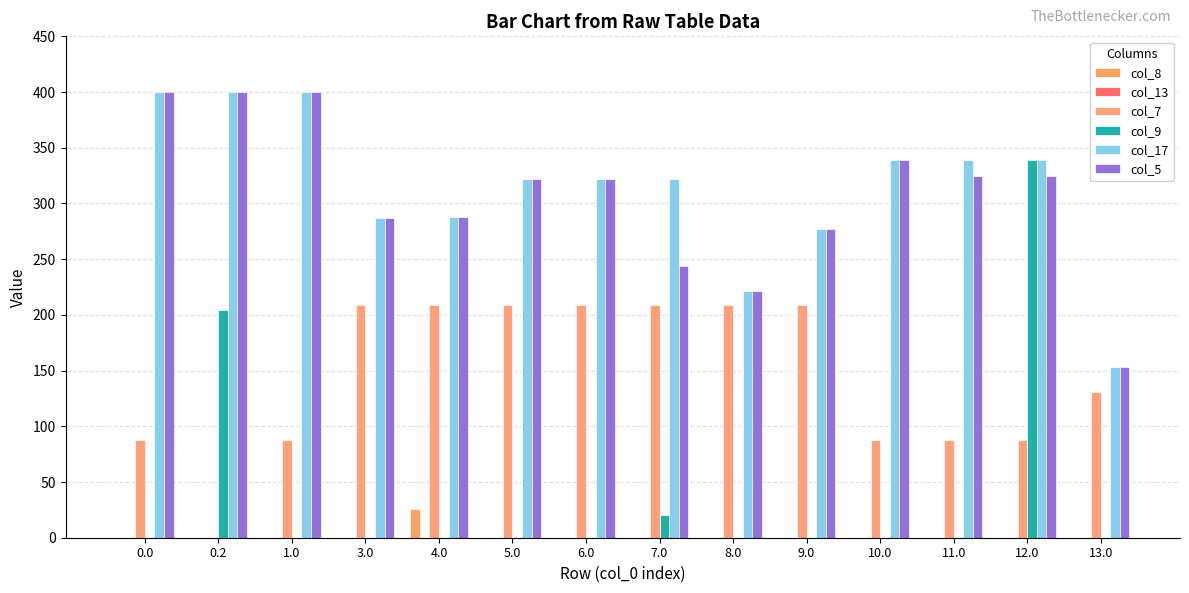

Reading left to right, list all the values displayed in this chart.

col_8: 0.0=0.0	0.2=0.0	1.0=0.0	3.0=0.0	4.0=25.6	5.0=0.0	6.0=0.0	7.0=0.0	8.0=0.0	9.0=0.0	10.0=0.0	11.0=0.0	12.0=0.0	13.0=0.0
col_13: 0.0=0.0	0.2=0.0	1.0=0.0	3.0=0.0	4.0=0.0	5.0=0.0	6.0=0.0	7.0=0.0	8.0=0.0	9.0=0.0	10.0=0.0	11.0=0.0	12.0=0.0	13.0=0.0
col_7: 0.0=87.8	0.2=0.0	1.0=87.8	3.0=208.4	4.0=208.4	5.0=208.4	6.0=208.4	7.0=208.4	8.0=208.4	9.0=208.4	10.0=87.8	11.0=87.8	12.0=87.8	13.0=131.0
col_9: 0.0=0.0	0.2=204.3	1.0=0.0	3.0=0.0	4.0=0.0	5.0=0.0	6.0=0.0	7.0=20.5	8.0=0.0	9.0=0.0	10.0=0.0	11.0=0.0	12.0=339.0	13.0=0.0
col_17: 0.0=400.0	0.2=400.0	1.0=400.0	3.0=287.0	4.0=288.0	5.0=322.0	6.0=322.0	7.0=322.0	8.0=221.0	9.0=277.0	10.0=339.0	11.0=339.0	12.0=339.0	13.0=153.0
col_5: 0.0=400.0	0.2=400.0	1.0=400.0	3.0=287.0	4.0=288.0	5.0=322.0	6.0=322.0	7.0=244.3	8.0=221.0	9.0=277.0	10.0=339.0	11.0=324.9	12.0=324.9	13.0=153.0